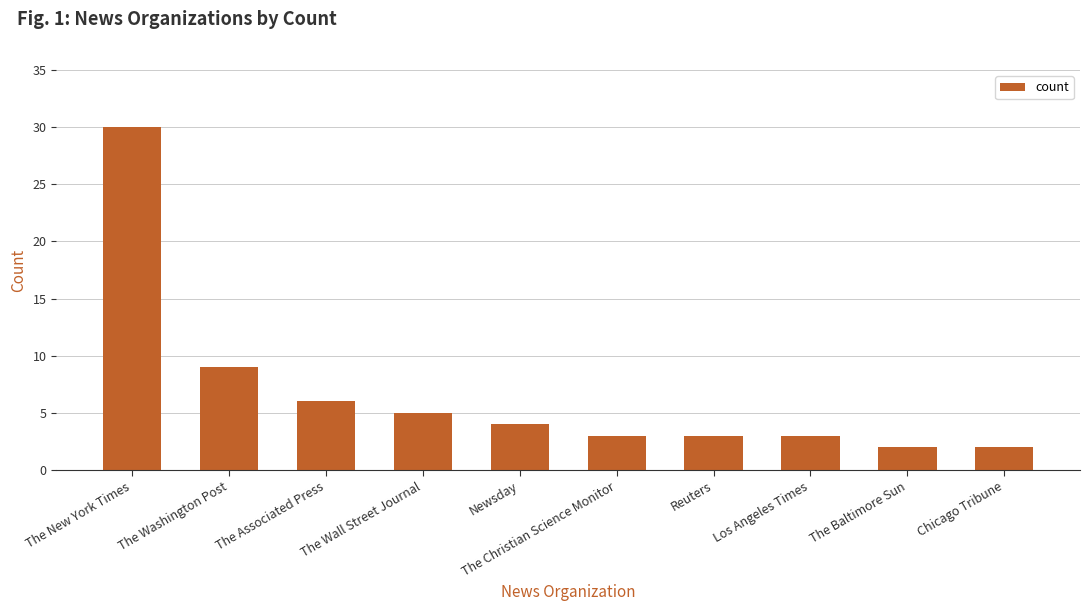

What is the label of the 7th bar from the left?

Reuters